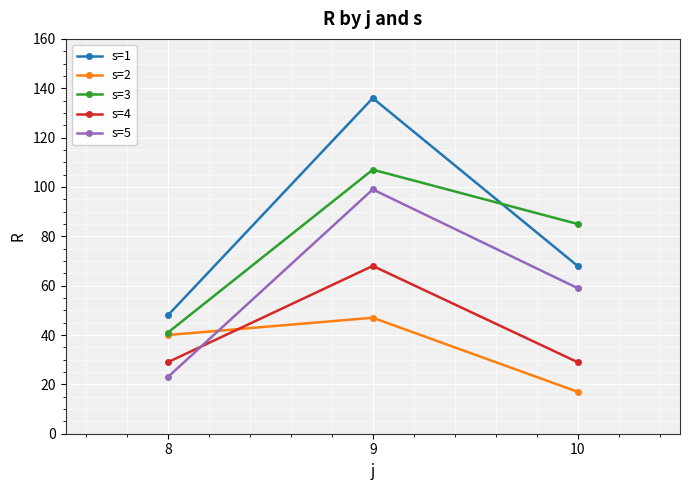

Count the s=4 values in the range 29 to 68.

3